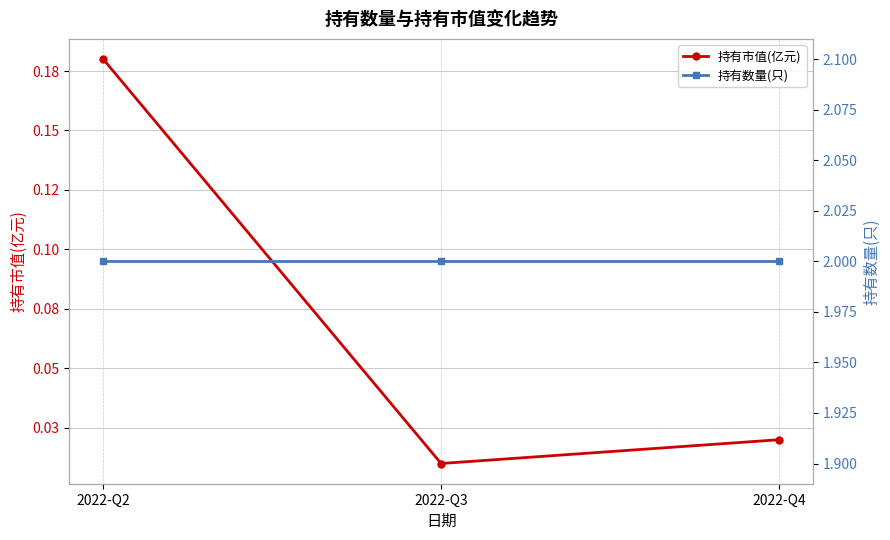

Which series changed the most between 2022-Q2 and 2022-Q4?

持有市值(亿元)